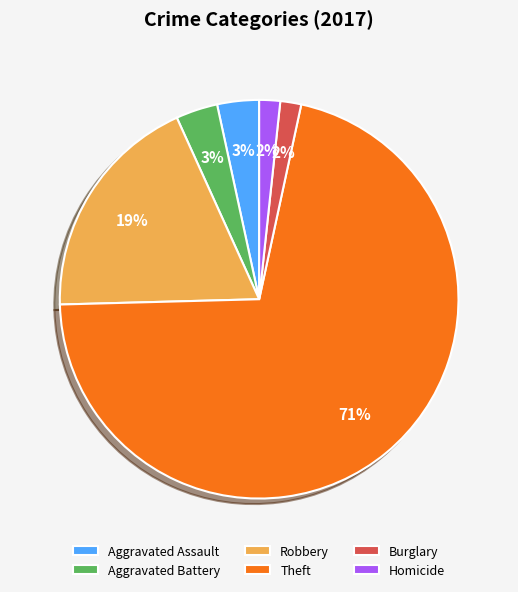

True or false: Aggravated Assault accounts for 10% of the total.

False